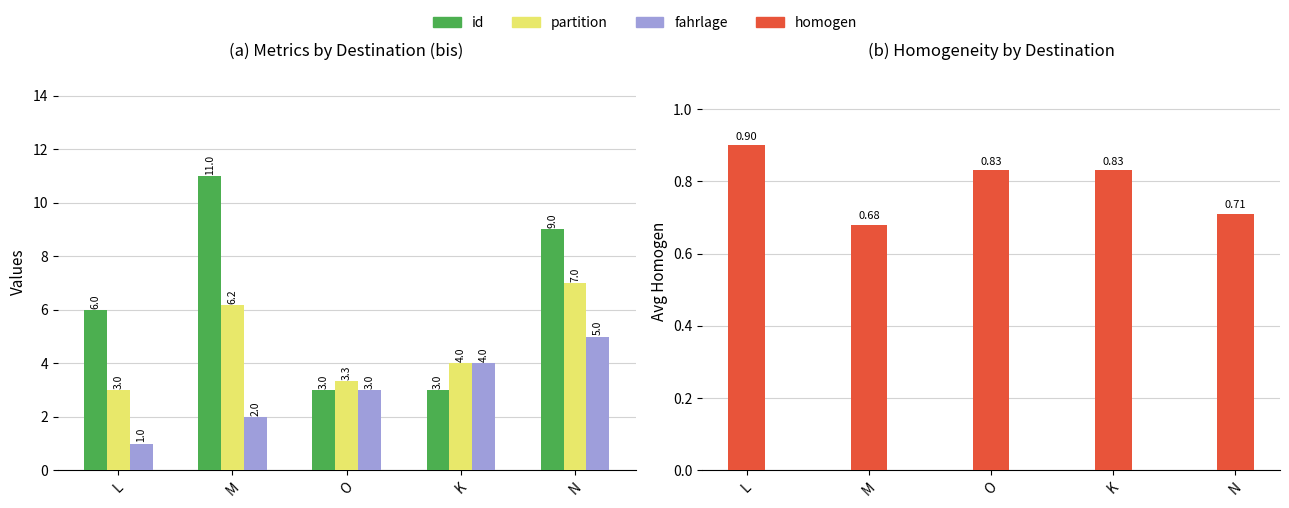

Rank the series by their maximum value, from lowest to highest.

homogen, fahrlage, partition, id